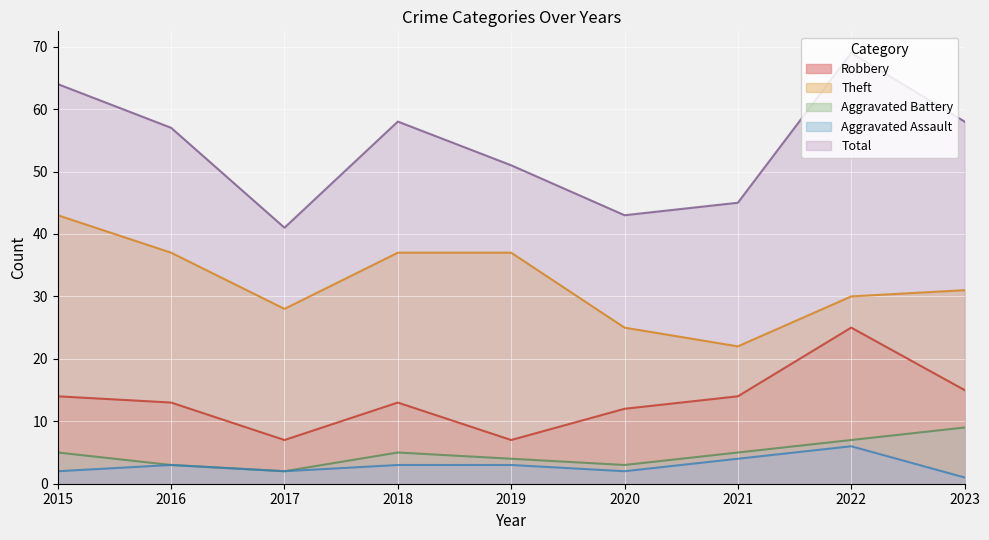

How many lines are shown in the chart?

5